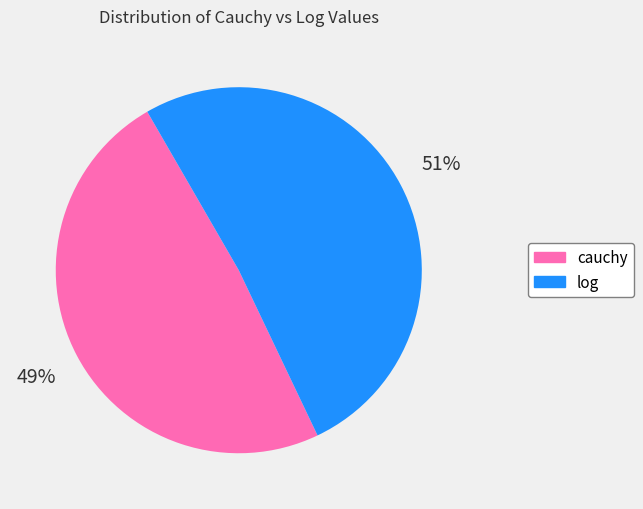

Count the number of slices in the pie.

2